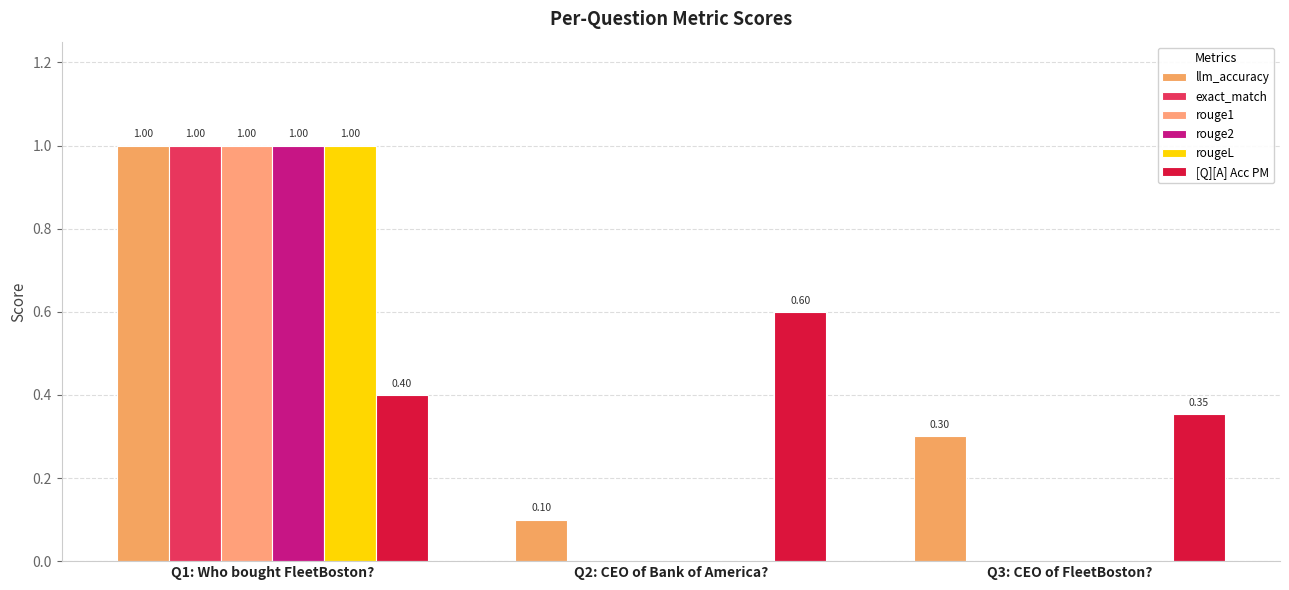

Is it true that llm_accuracy equals 0.5 at Q3: CEO of FleetBoston??

False